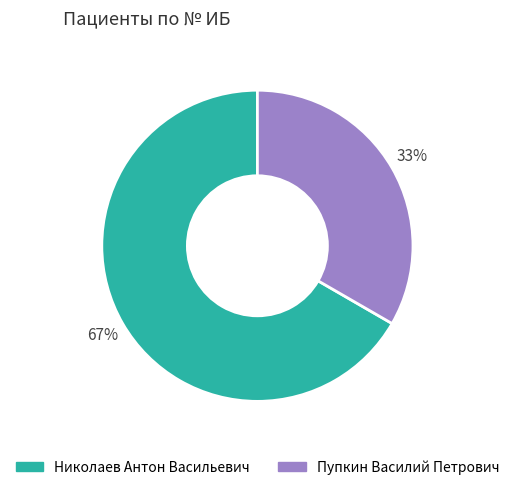

Is it true that Пупкин Василий Петрович is 27% of the pie?

False